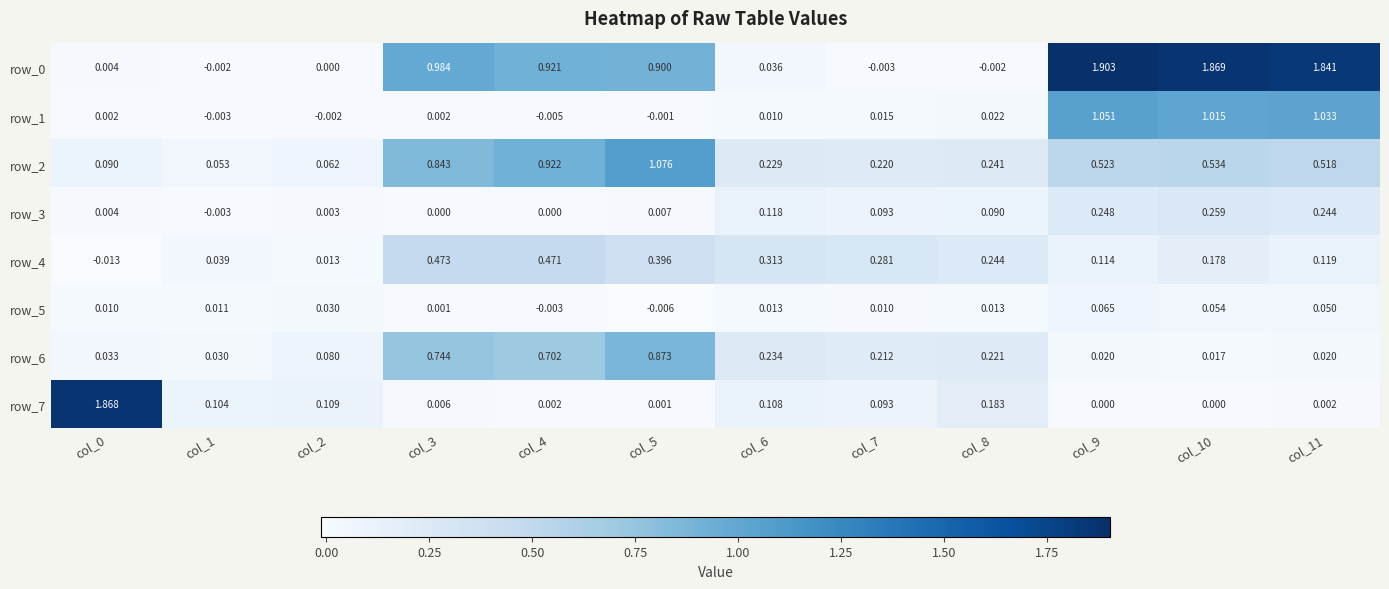

What is the sum of all row_4 values?

2.6